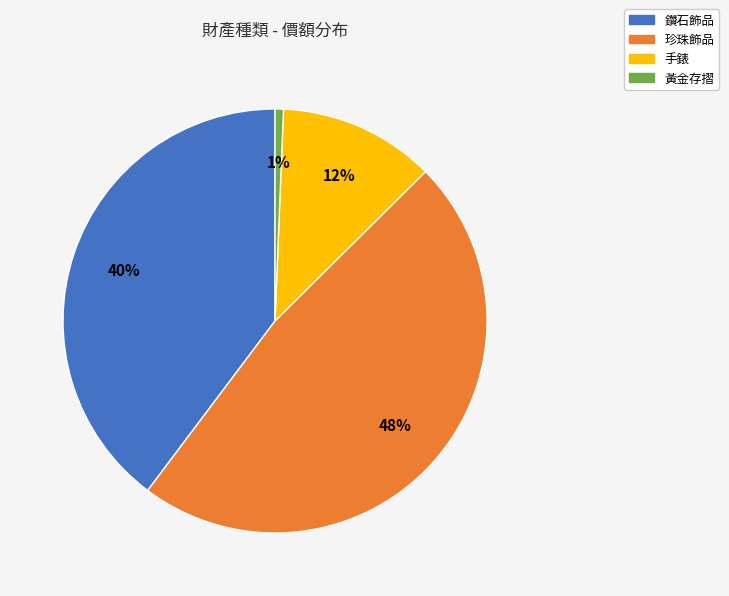

Rank the categories by value from highest to lowest.

珍珠飾品, 鑽石飾品, 手錶, 黃金存摺